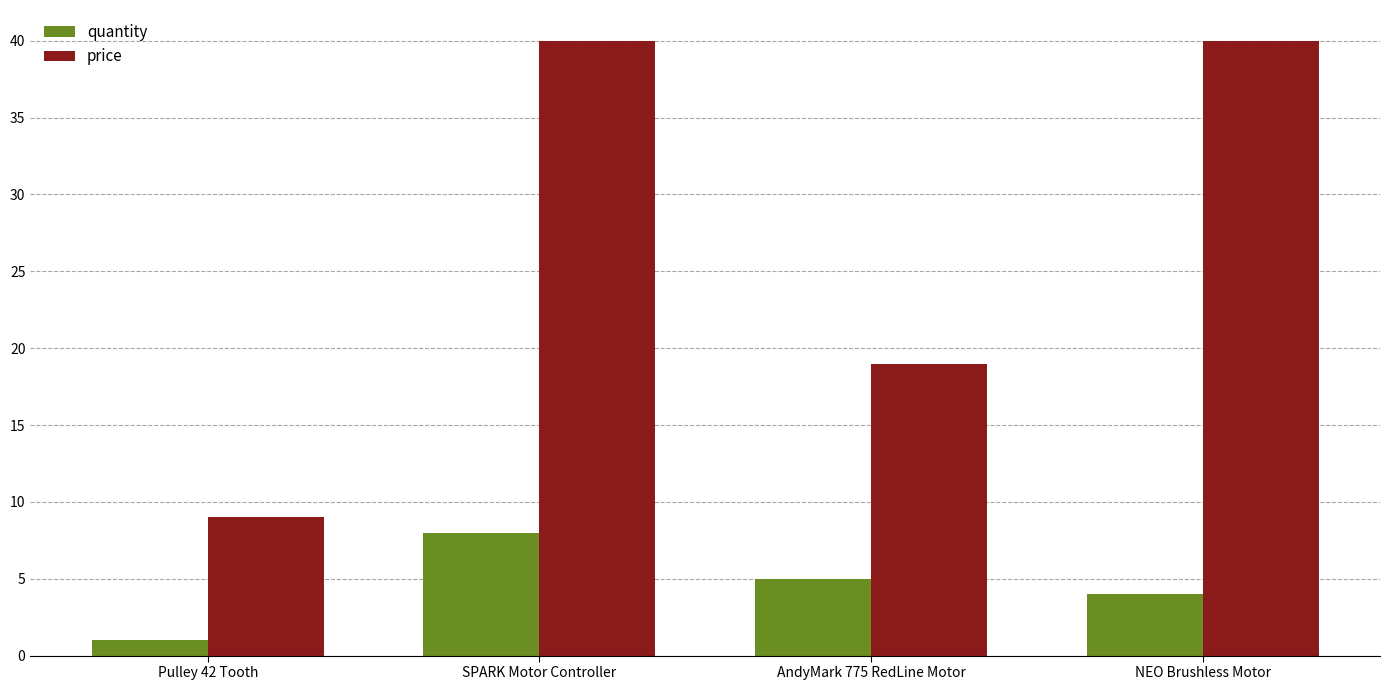

Which series has the largest range (max minus min)?

price